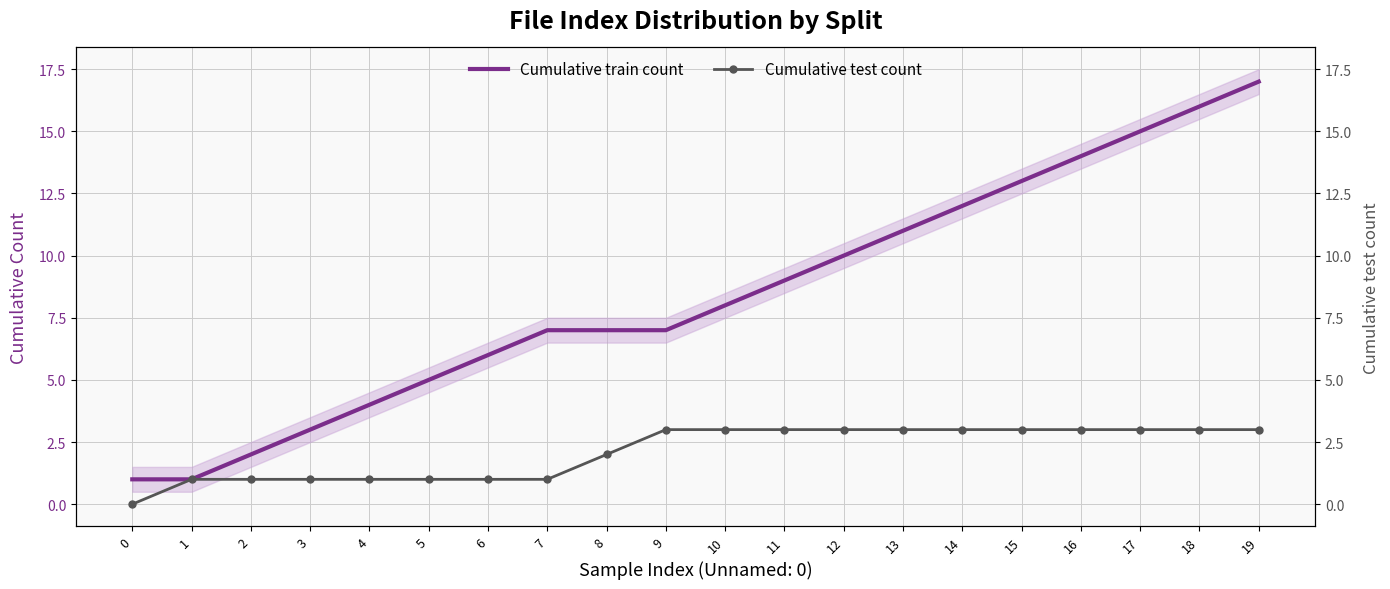

Is the value of Cumulative test count at 10 greater than the value of Cumulative train count at 10?

No